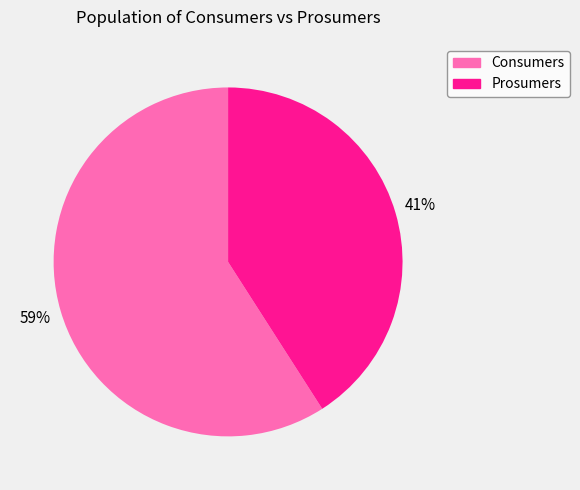

To the nearest percent, what is the difference between the Prosumers and Consumers slice percentages?

18%